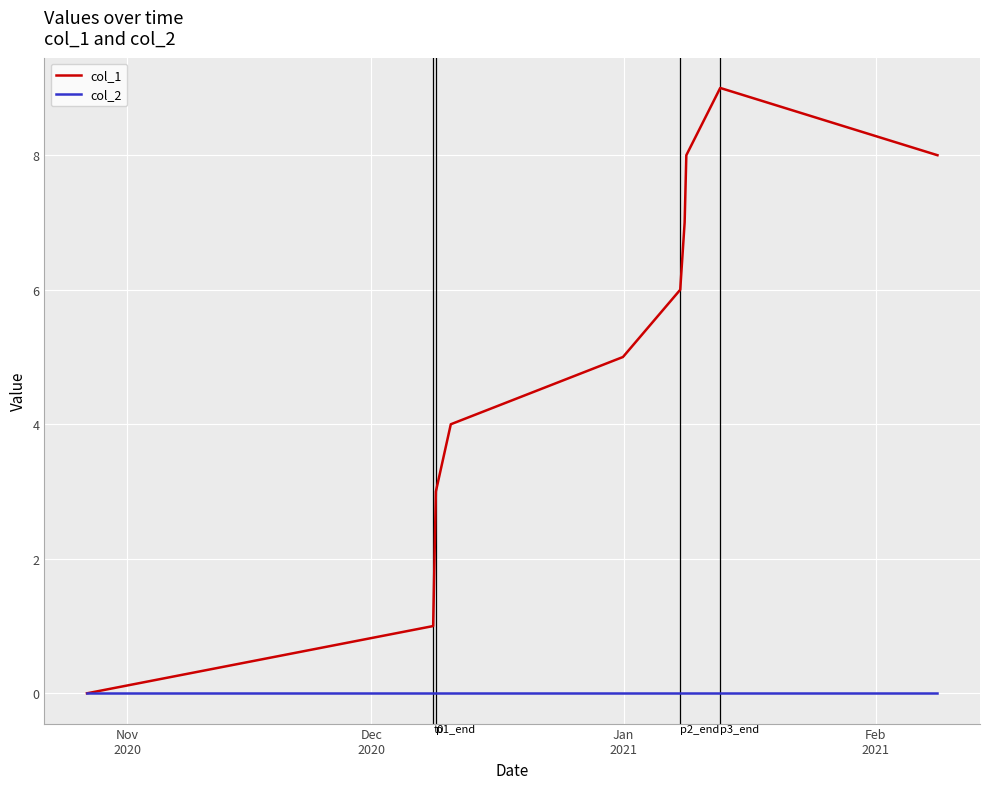

How many lines are shown in the chart?

2